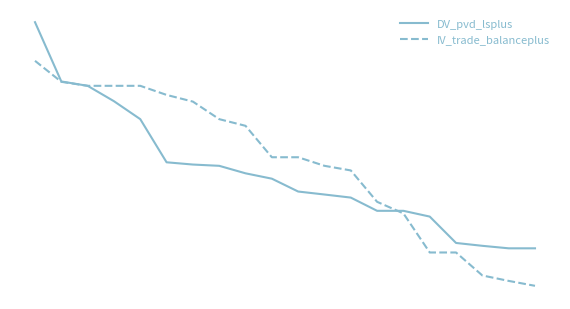

What are all the series names shown in the legend?

DV_pvd_lsplus, IV_trade_balanceplus